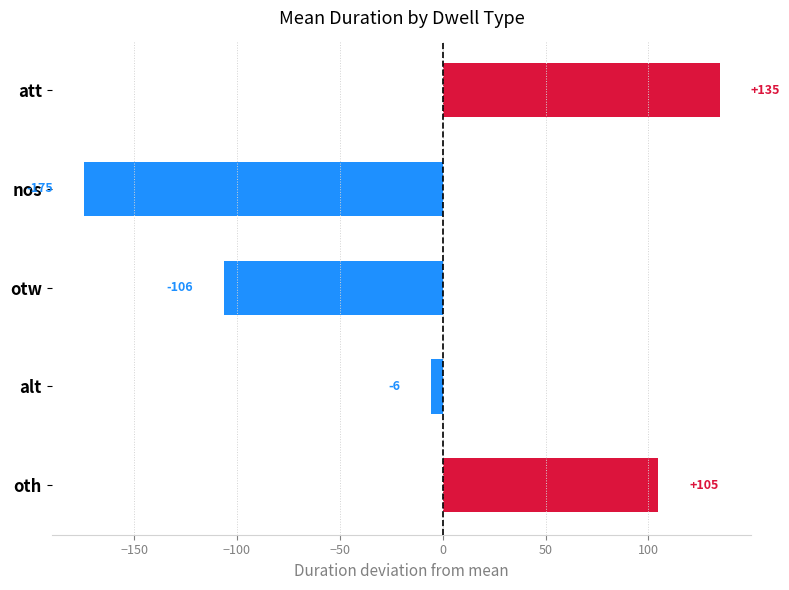

At which category does the chart reach its minimum across all series?

nos